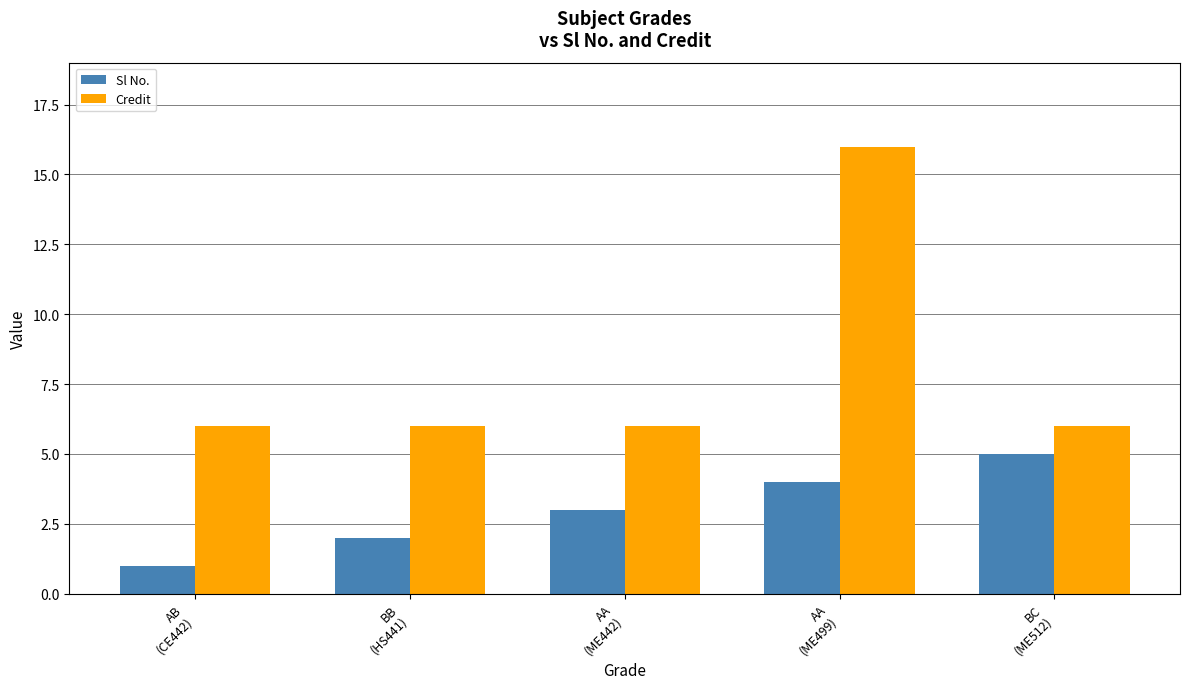

Count the number of data series in this chart.

2